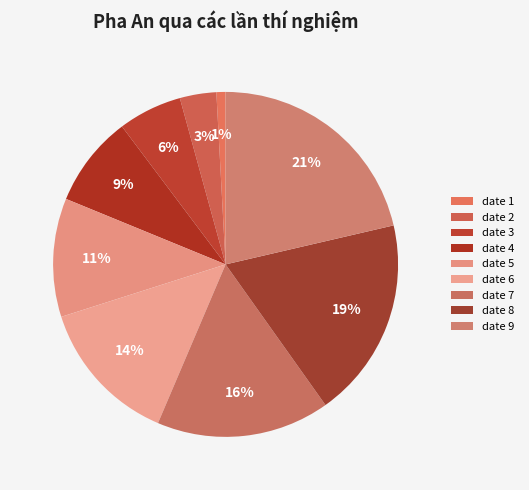

To the nearest percent, what is the average slice percentage?

11%